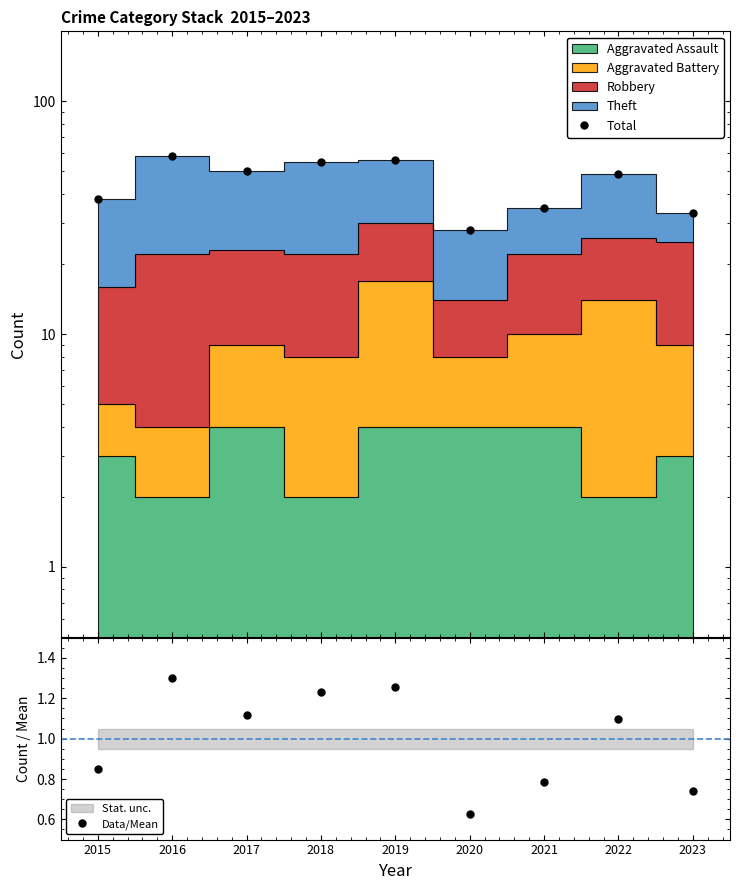

How many values in the Data/Mean series are below 1?

4